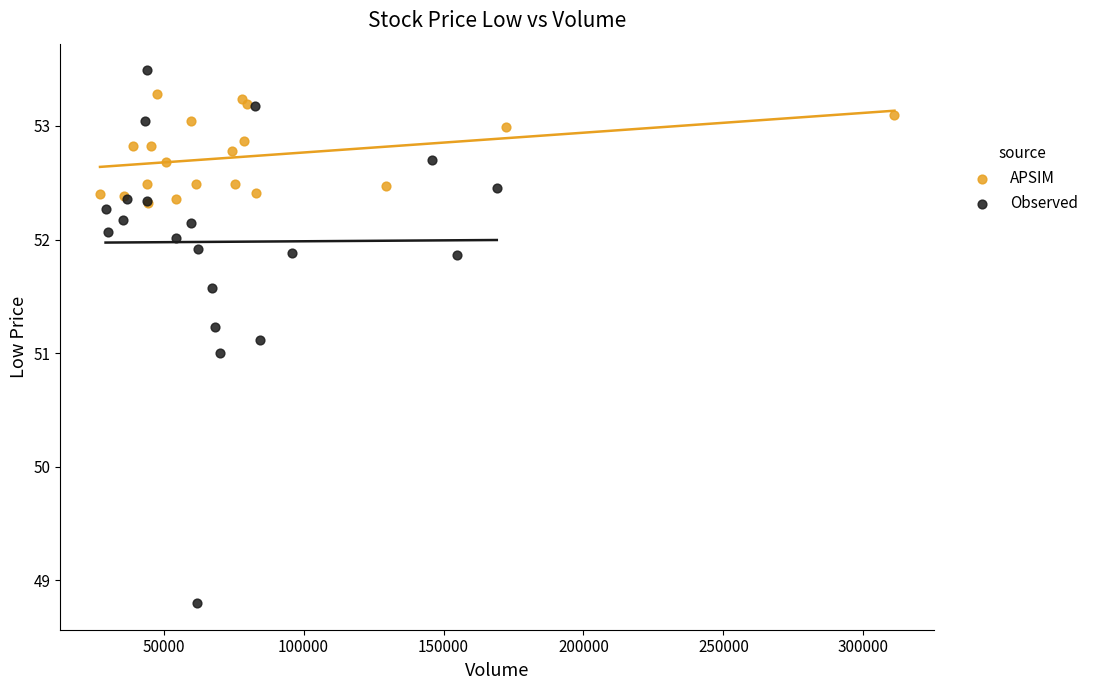

Which series contains the highest Y value?

Observed